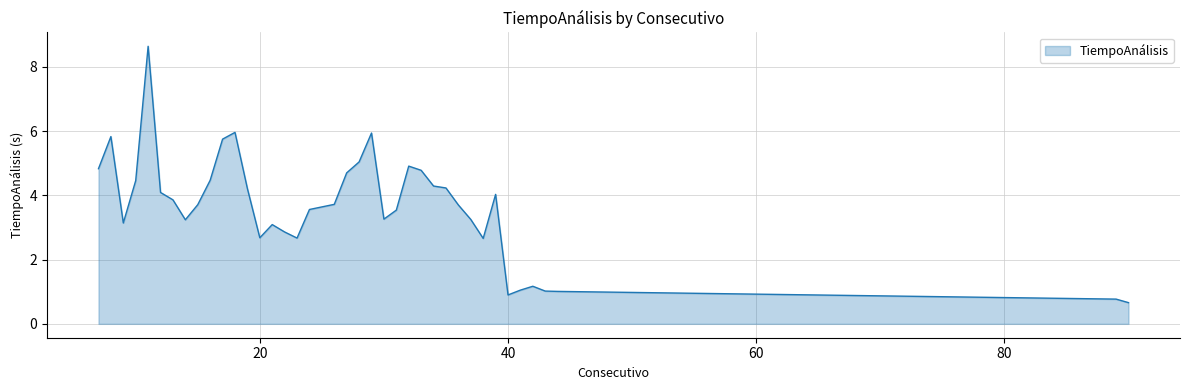

What is the smallest value displayed?

0.7